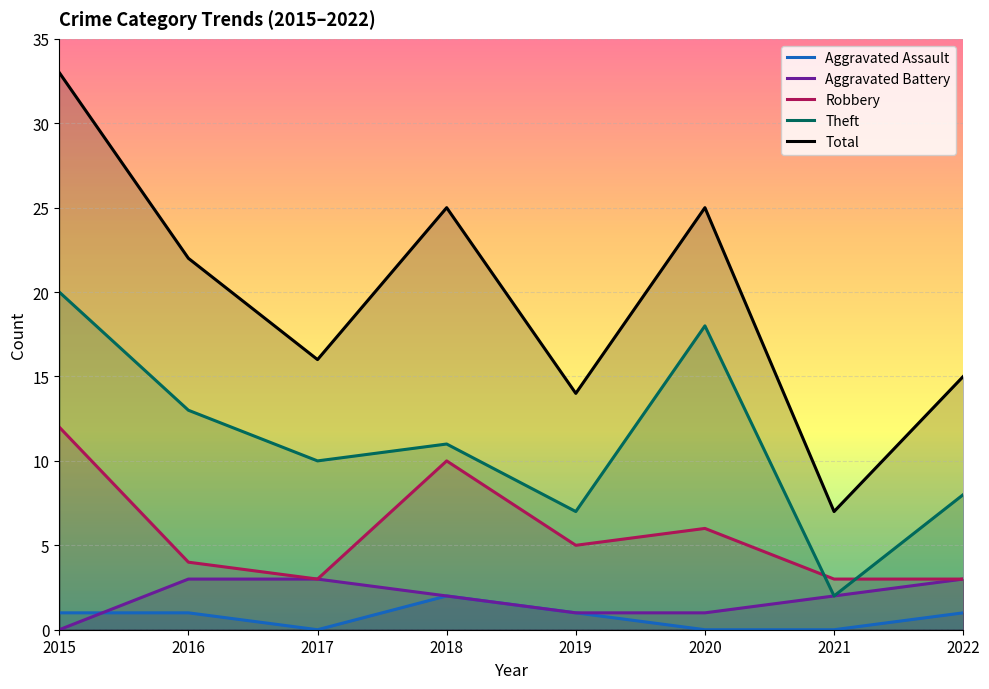

What are all the series names shown in the legend?

Aggravated Assault, Aggravated Battery, Robbery, Theft, Total